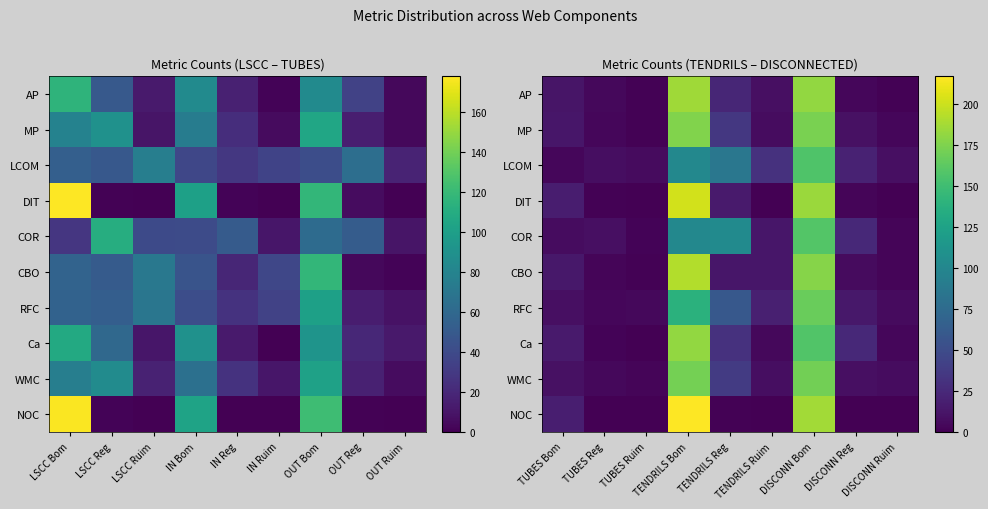

What is the difference between the maximum and minimum values in the RFC series?

163